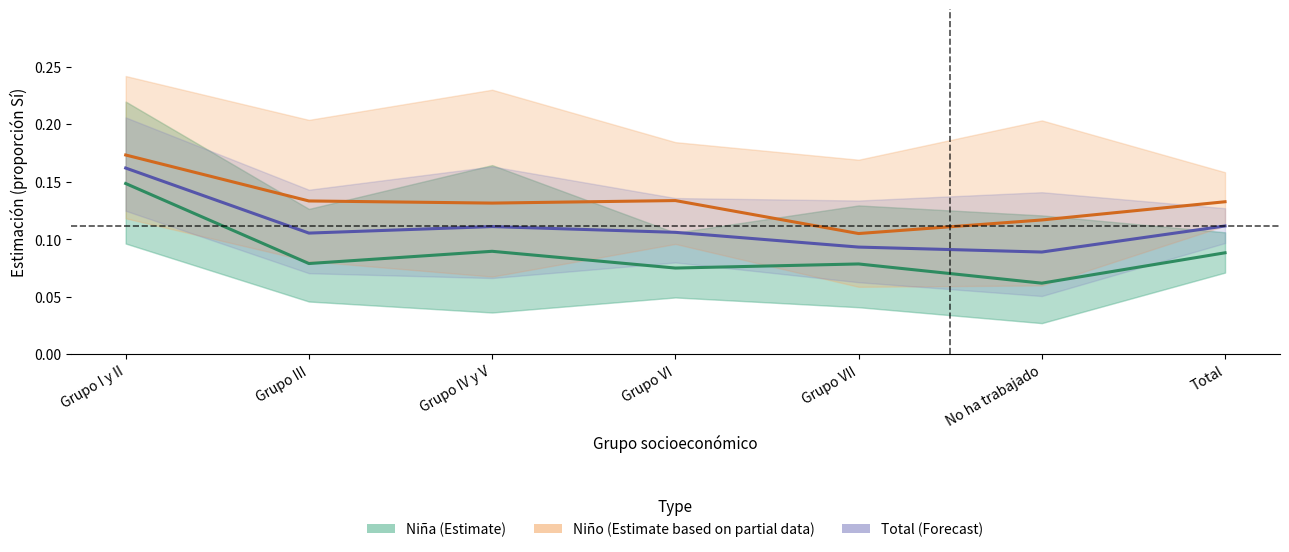

Count the Niño (Estimate based on partial data) values in the range 0 to 1.

7